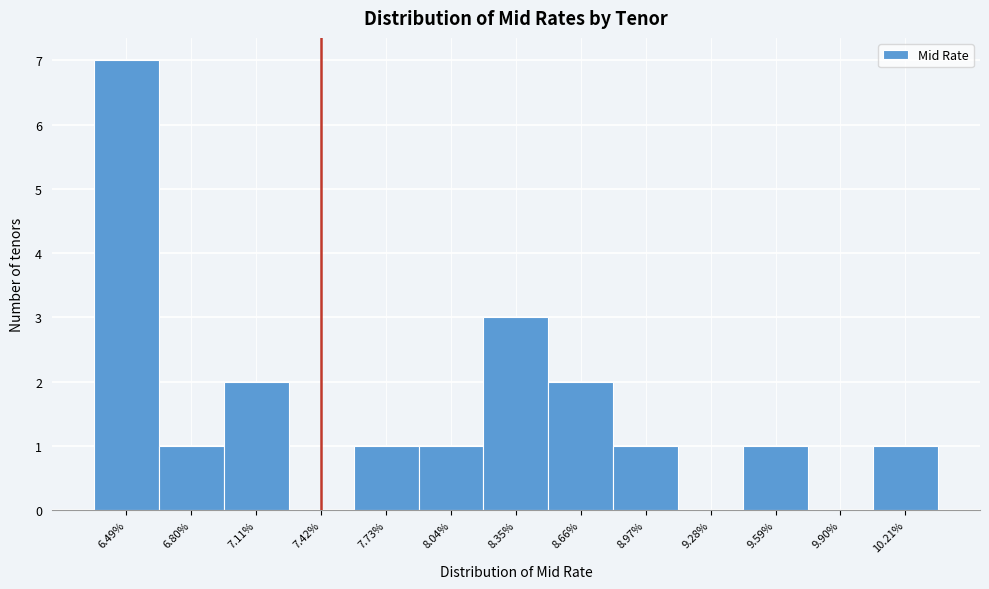

Over which range of the x-axis is the bar tallest?

6.35 to 6.65